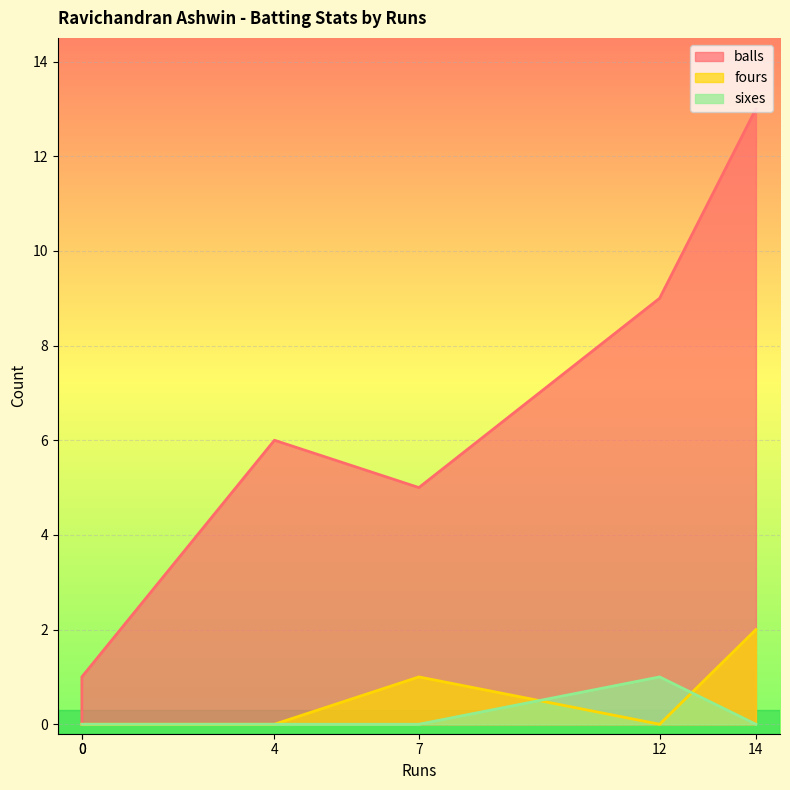

How many interior local peaks does the fours series have?

1